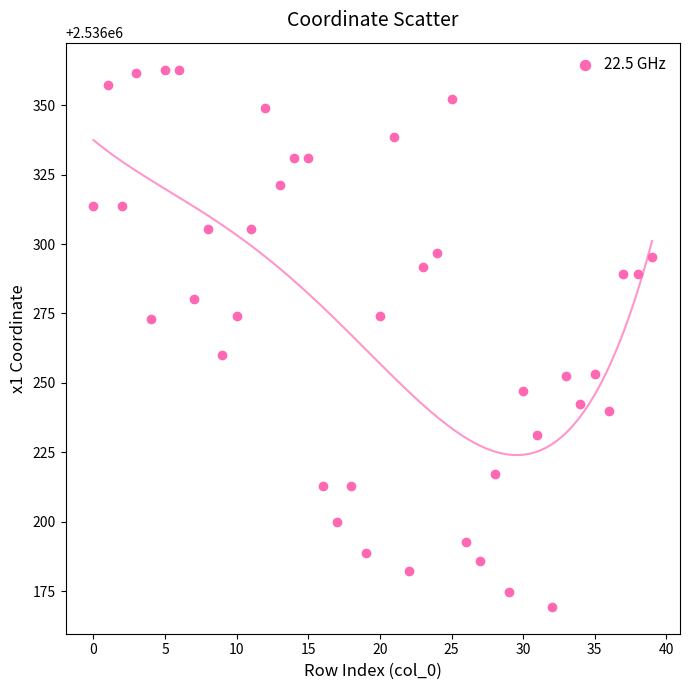

What is the range of Y values (max minus min)?

193.5